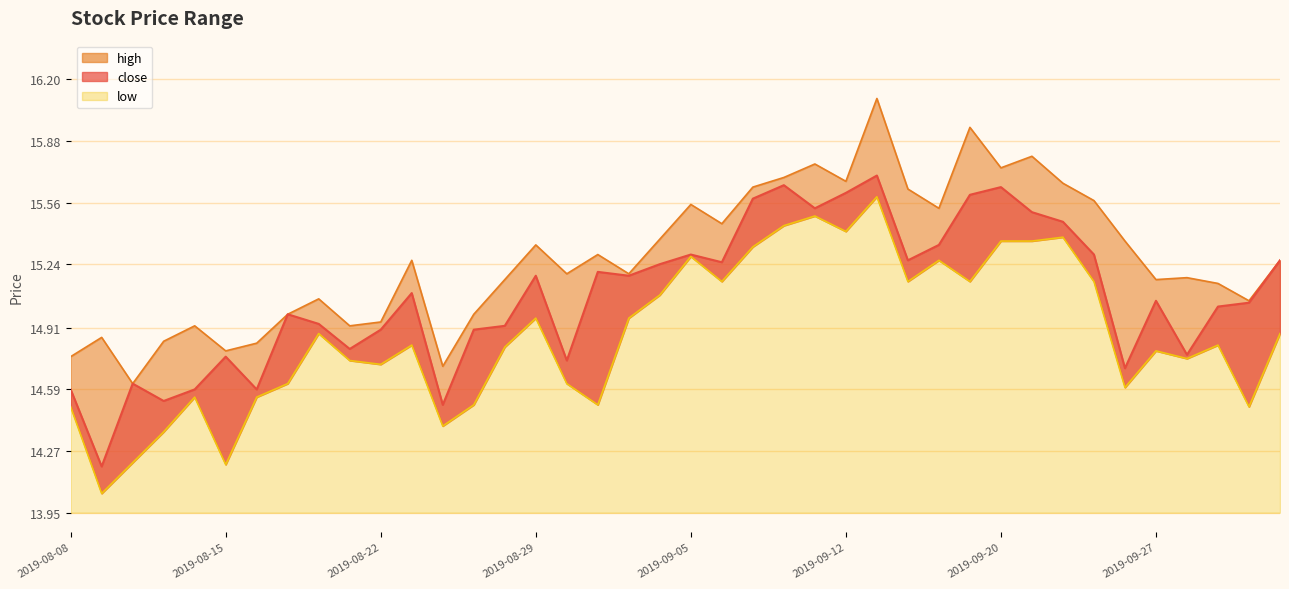

What is the difference between the second highest and second lowest values in the low series?

1.3